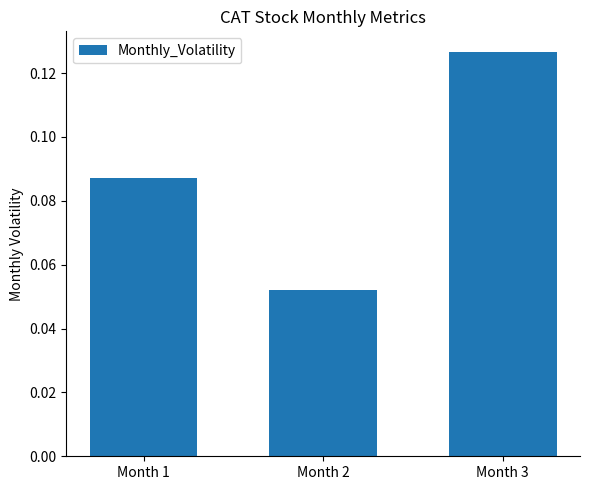

Are the bars grouped side by side (vs. stacked)?

No